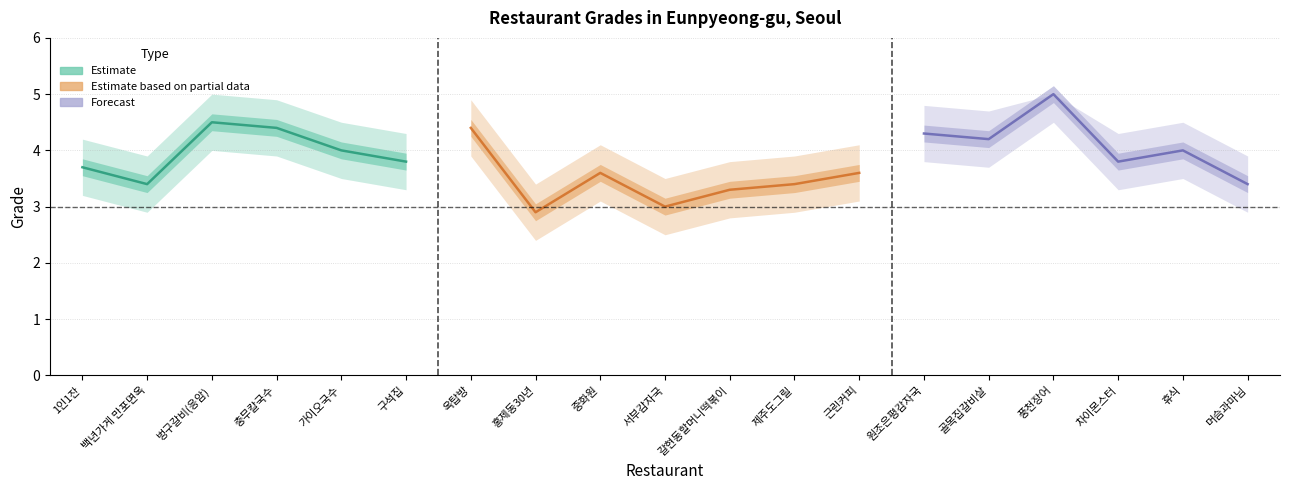

Reading left to right, transcribe all the data shown in this chart.

grade: 3.7	3.4	4.5	4.4	4.0	3.8	4.4	2.9	3.6	3.0	3.3	3.4	3.6	4.3	4.2	5.0	3.8	4.0	3.4
grade_low: 3.2	2.9	4.0	3.9	3.5	3.3	3.9	2.4	3.1	2.5	2.8	2.9	3.1	3.8	3.7	4.5	3.3	3.5	2.9
grade_high: 4.2	3.9	5.0	4.9	4.5	4.3	4.9	3.4	4.1	3.5	3.8	3.9	4.1	4.8	4.7	5.0	4.3	4.5	3.9